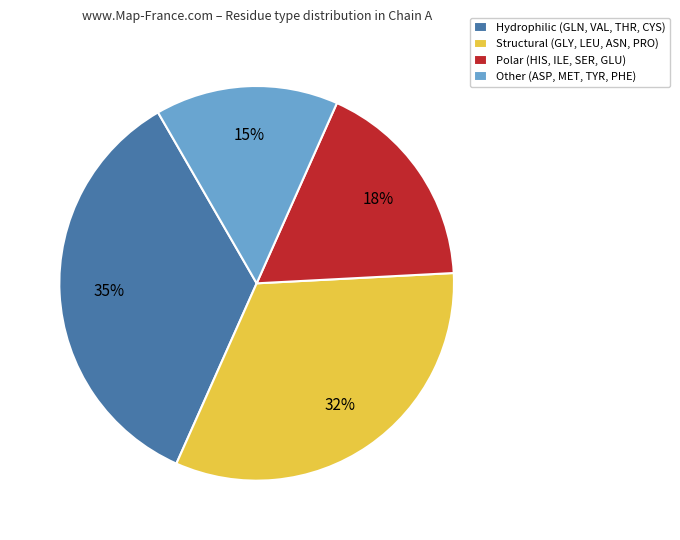

The Polar (HIS, ILE, SER, GLU) slice represents 17% of the pie. True or false?

True